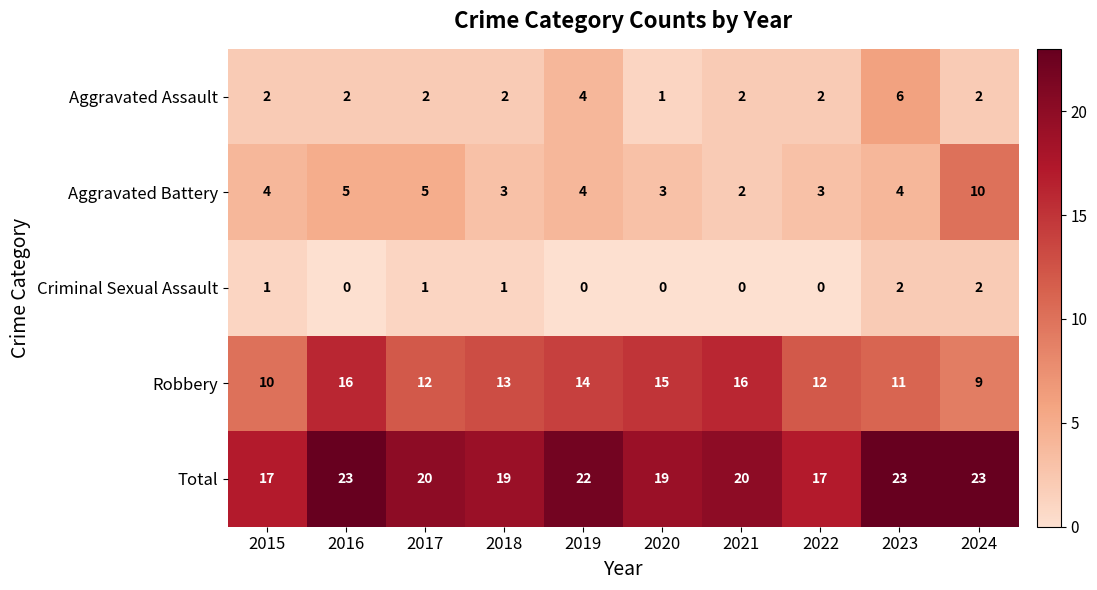

What is the difference between the maximum and minimum values in the Total series?

6